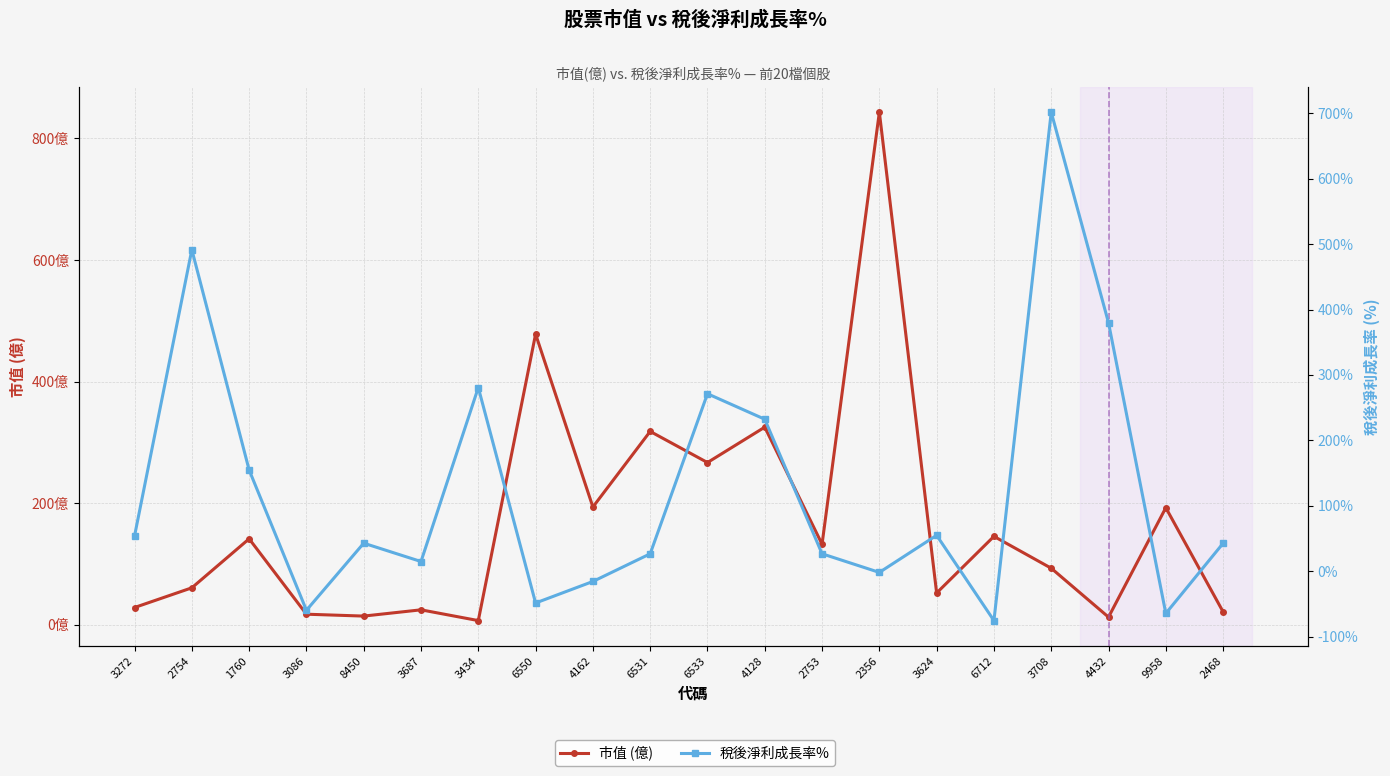

At which label does 市值 (億) reach its peak?

2356